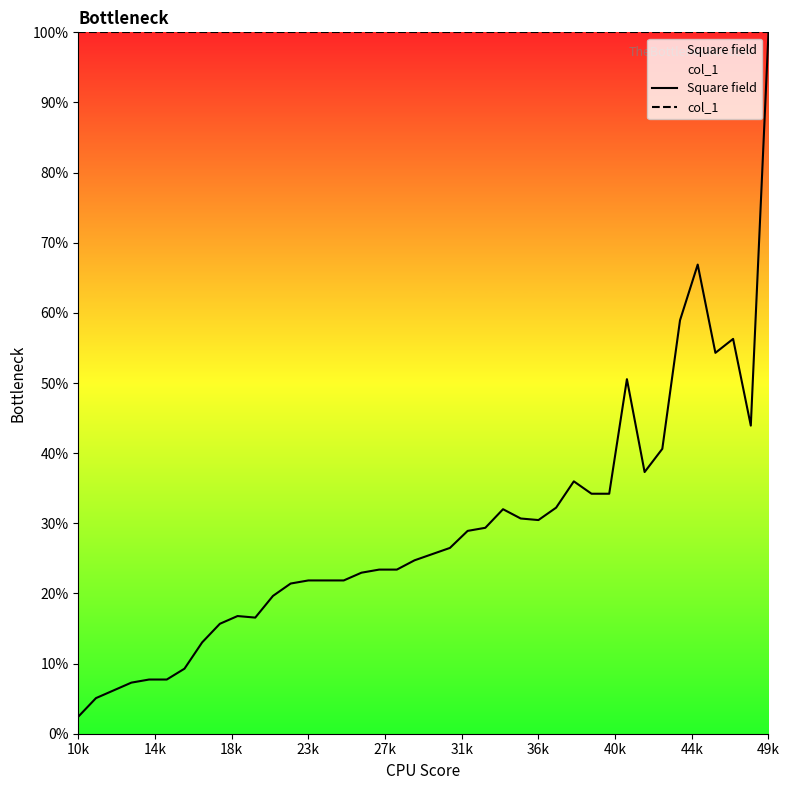

At how many categories does at least one series exceed 93?

40